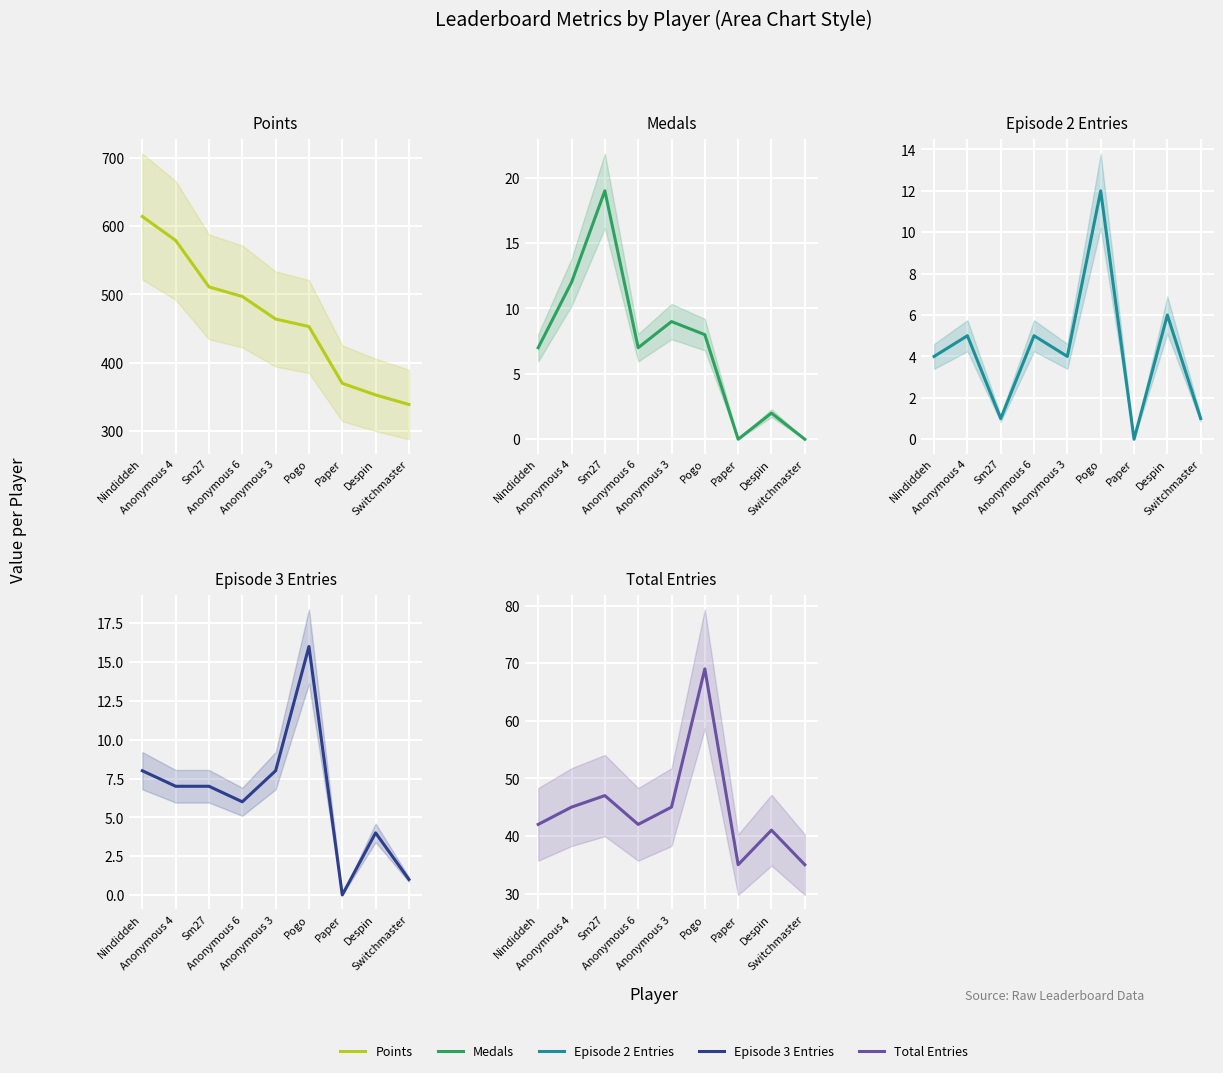

What is the maximum value for Ep2_count?

12